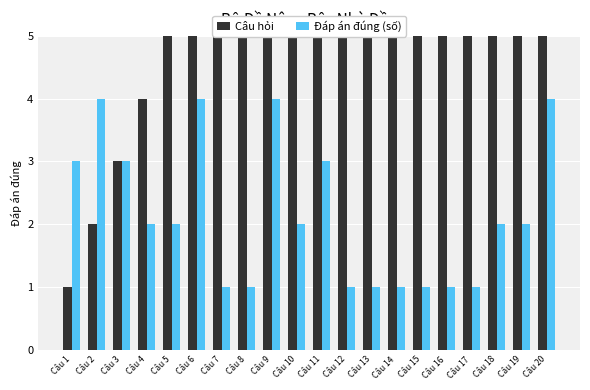

How many groups of bars are there?

20